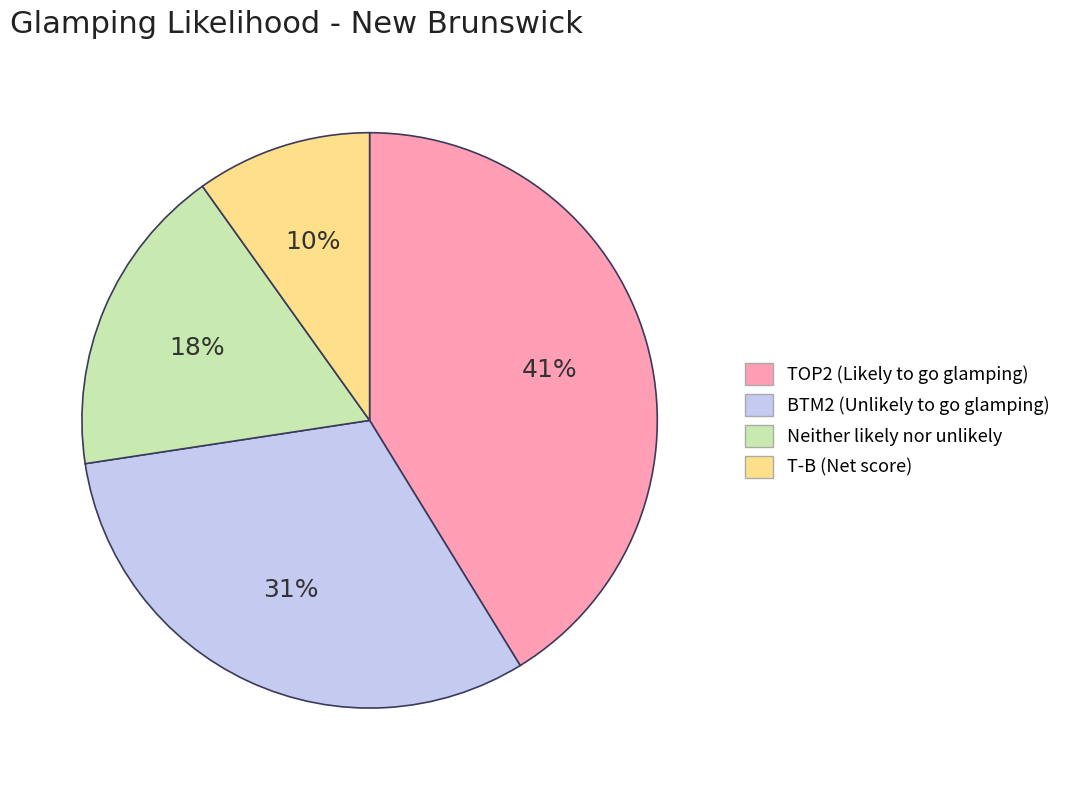

How many segments does this pie chart have?

4